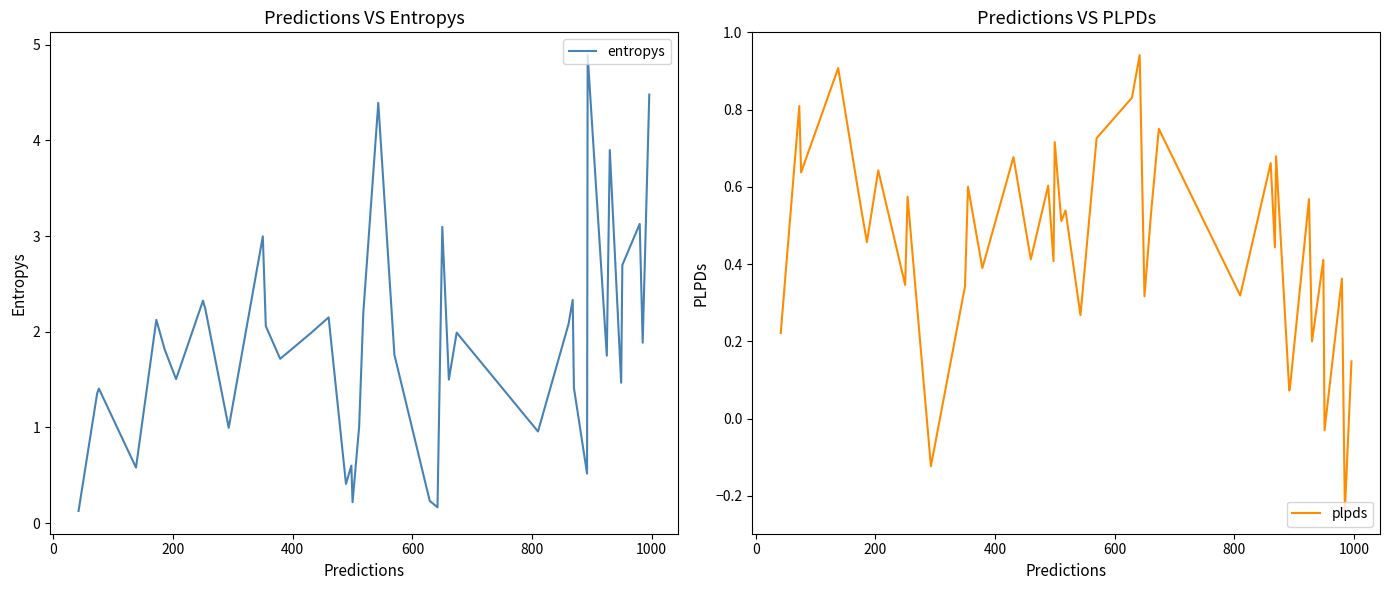

What is the maximum value for entropys?

4.9